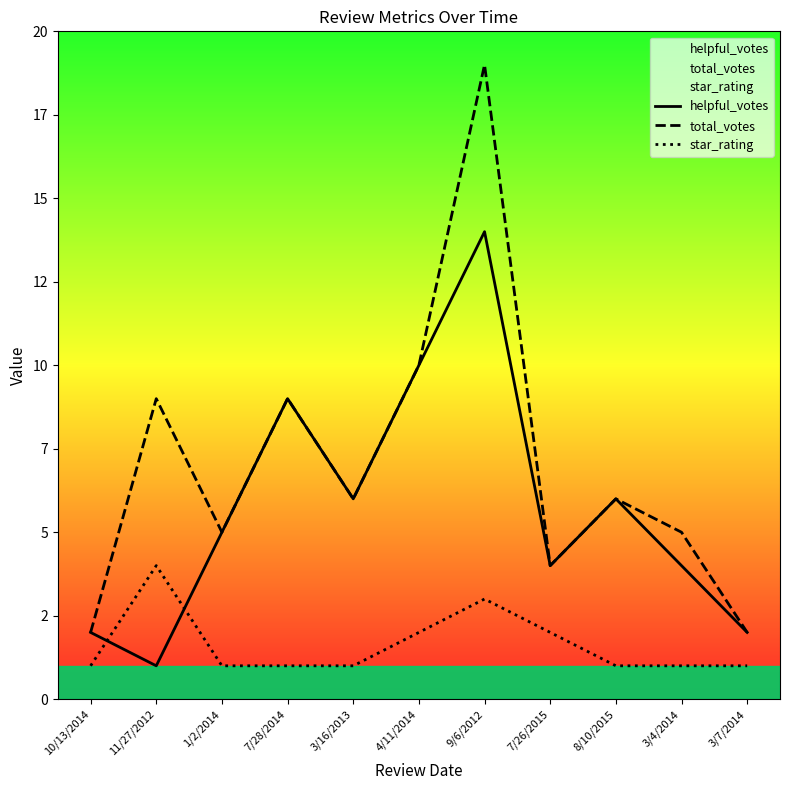

Which category has the lowest value across all series?

11/27/2012